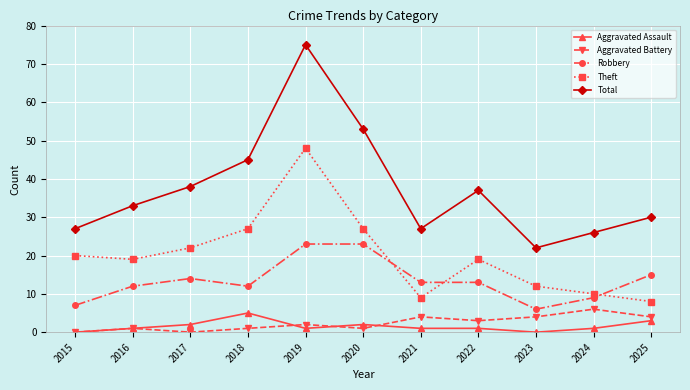

What is the value of the Total point at the 4th from the left?

45